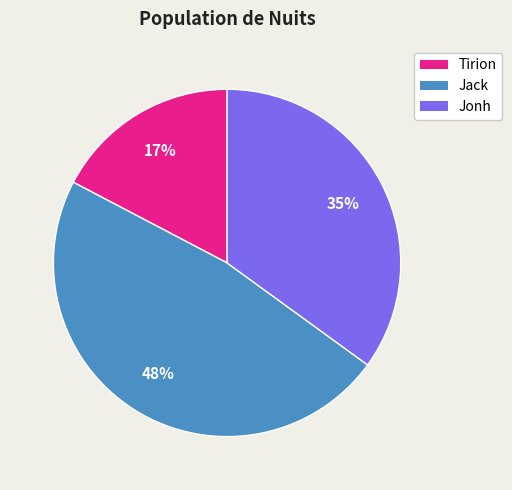

Is it true that Jack is 37% of the pie?

False